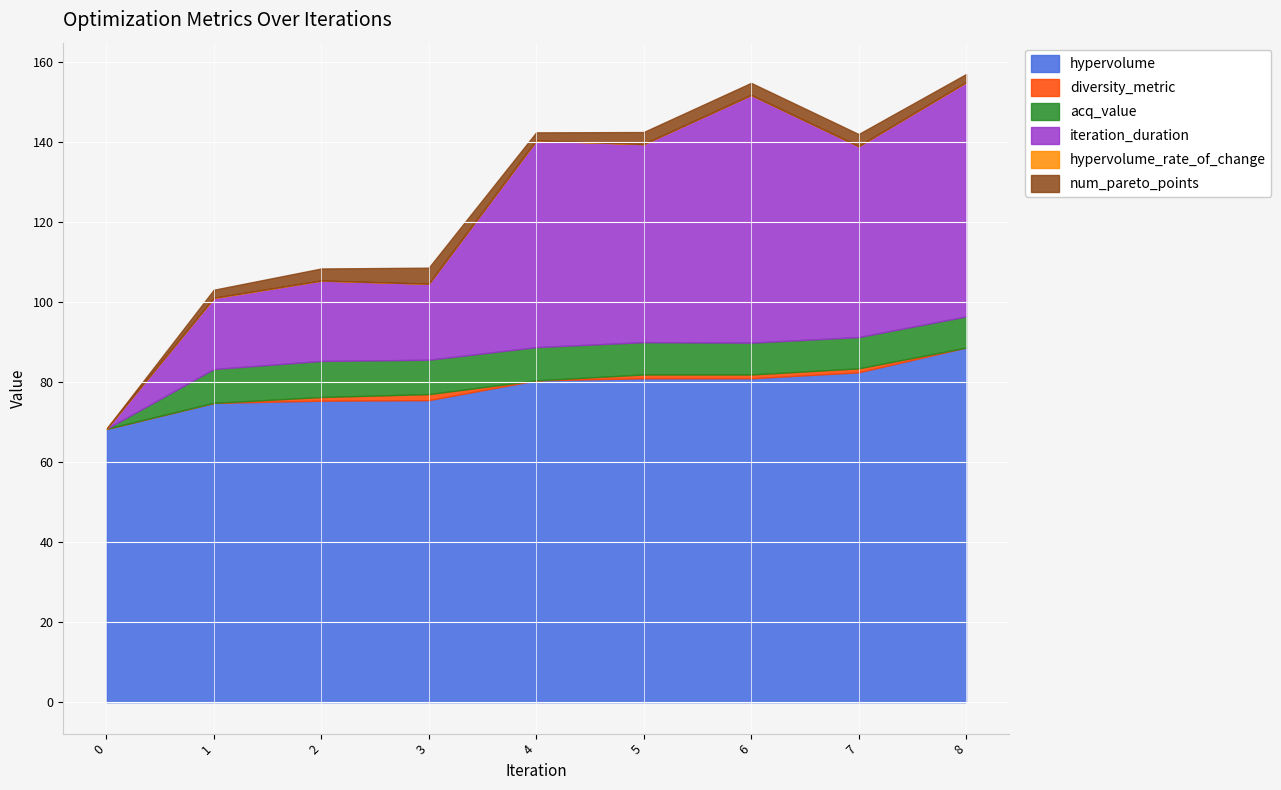

Does the chart display data point markers on the line(s)?

No